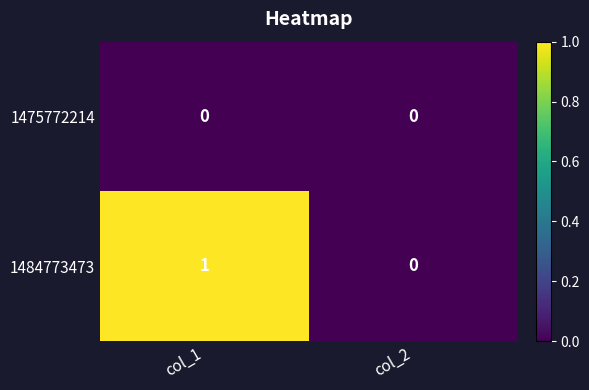

Reading left to right, what are all the values shown in this chart?

1475772214: col_1=0	col_2=0
1484773473: col_1=1	col_2=0